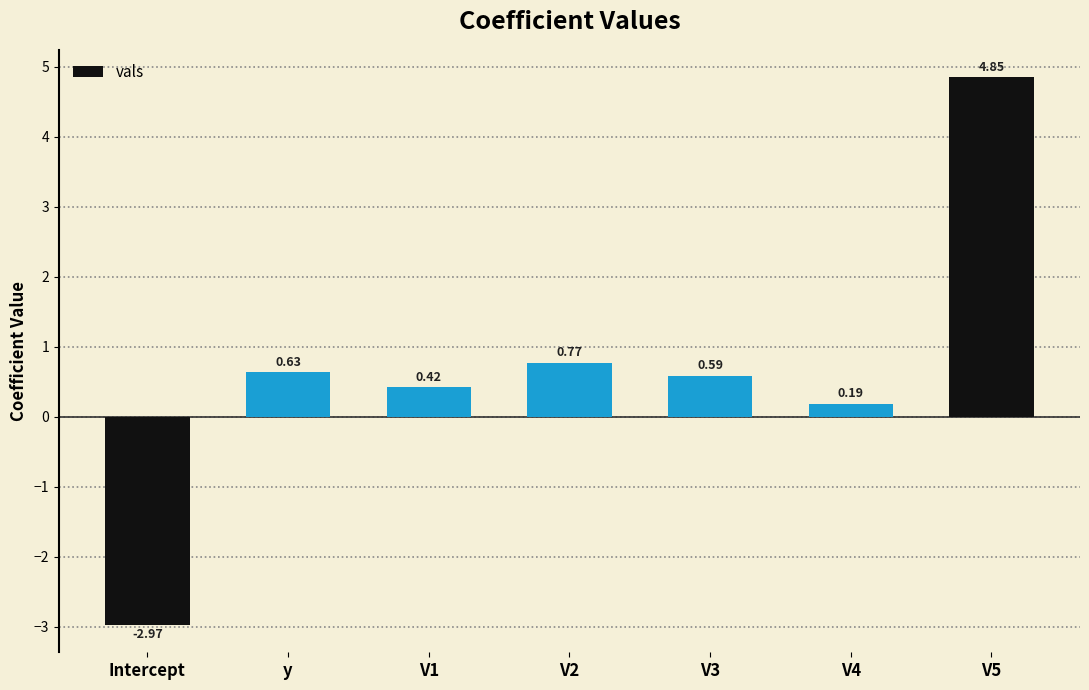

Does the chart contain stacked bars?

No